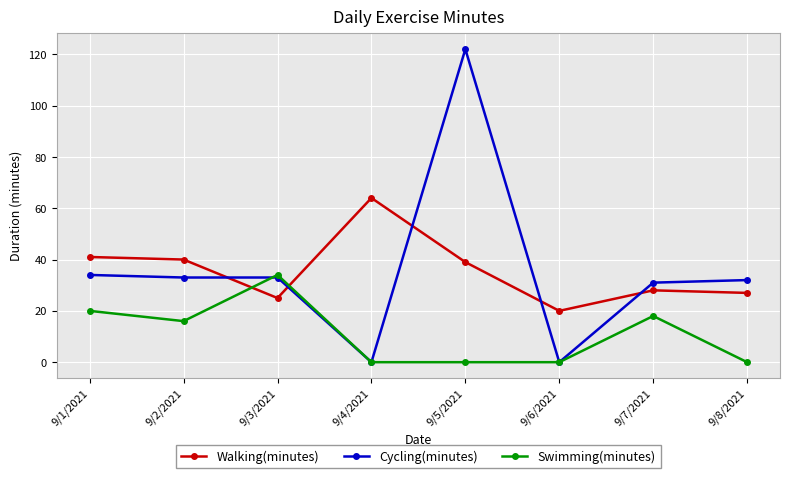

Which category has the highest value in the Walking(minutes) series?

9/4/2021